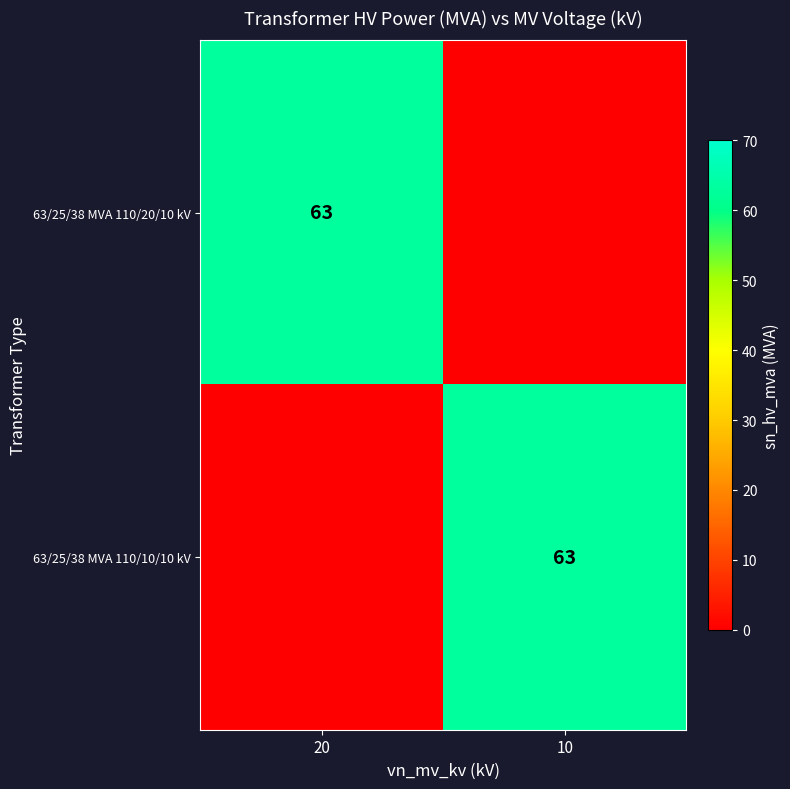

How many categories are shown in the chart?

2